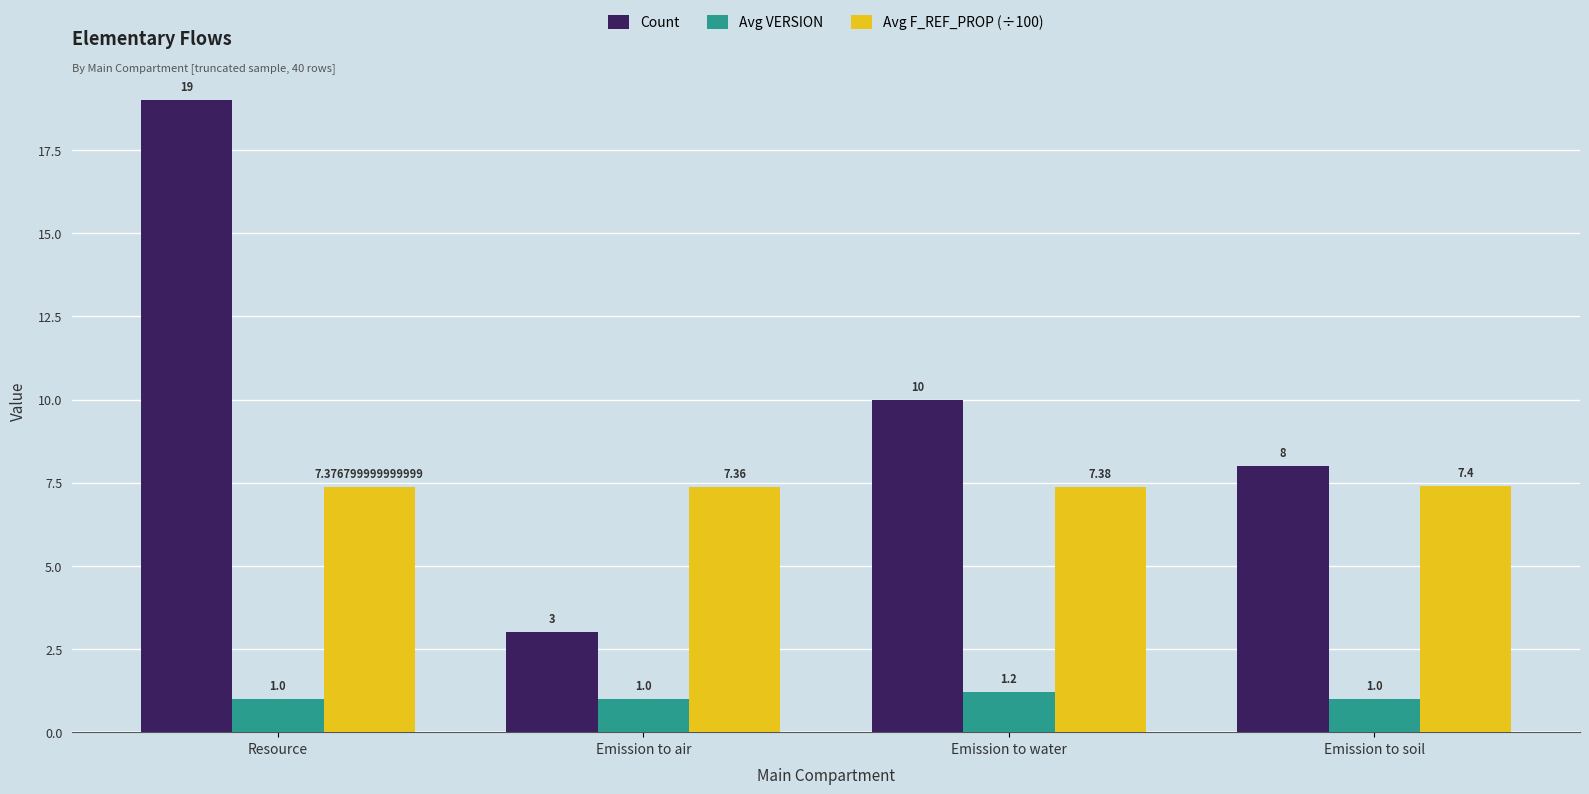

Between Resource and Emission to water, which series saw the biggest shift?

Count